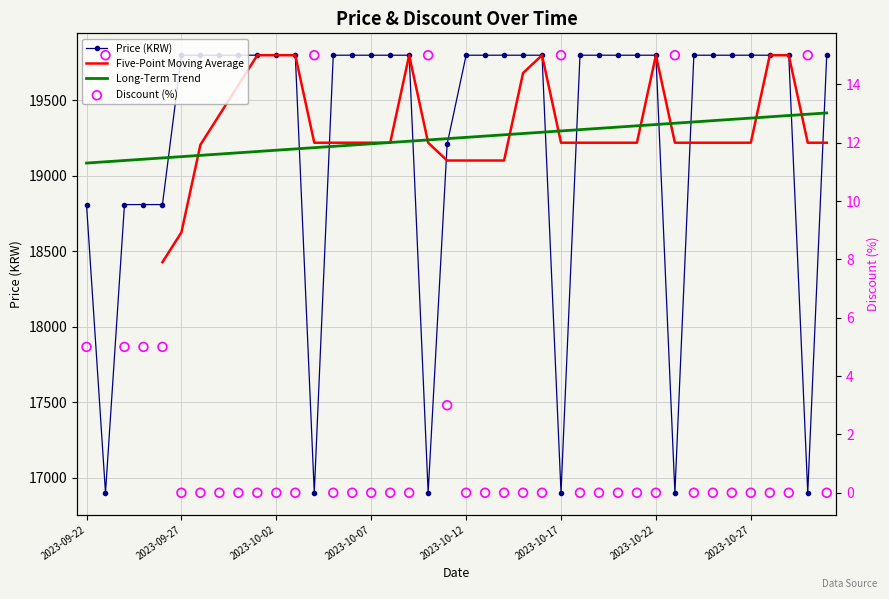

Which series has the largest Y range (max minus min)?

Price